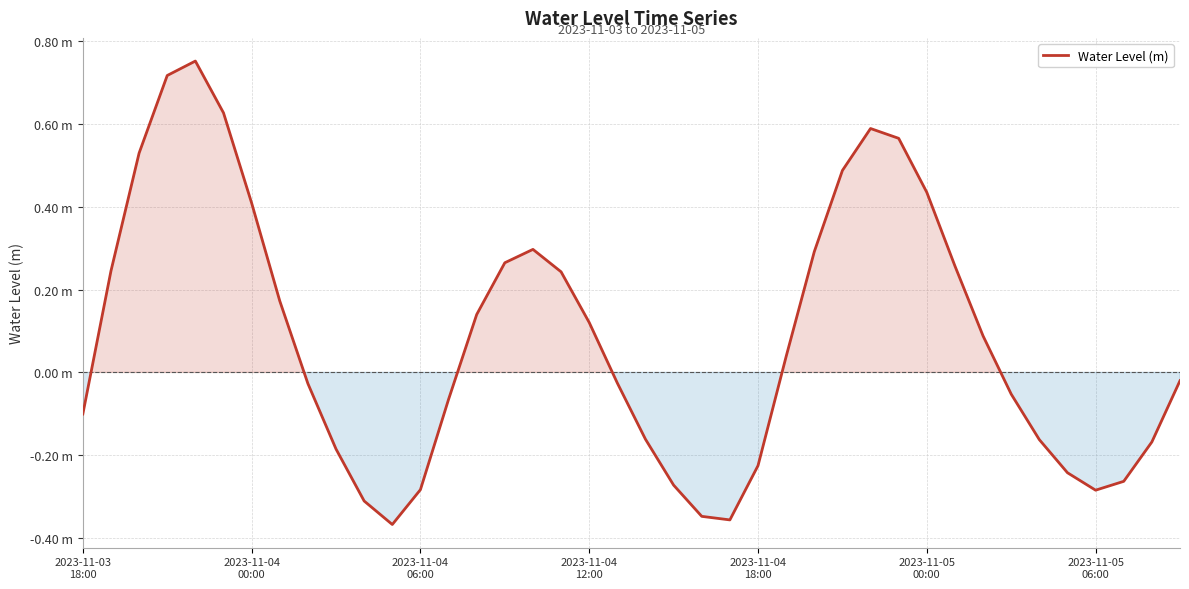

At which category does the data reach its first local valley?

11